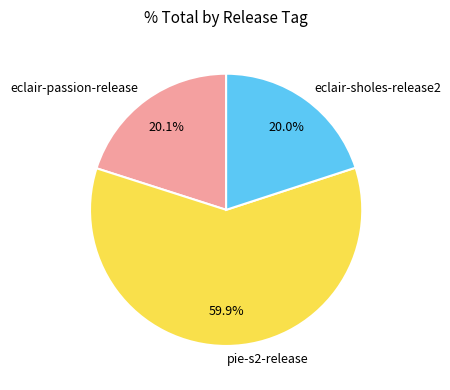

Does any single category account for the majority?

Yes